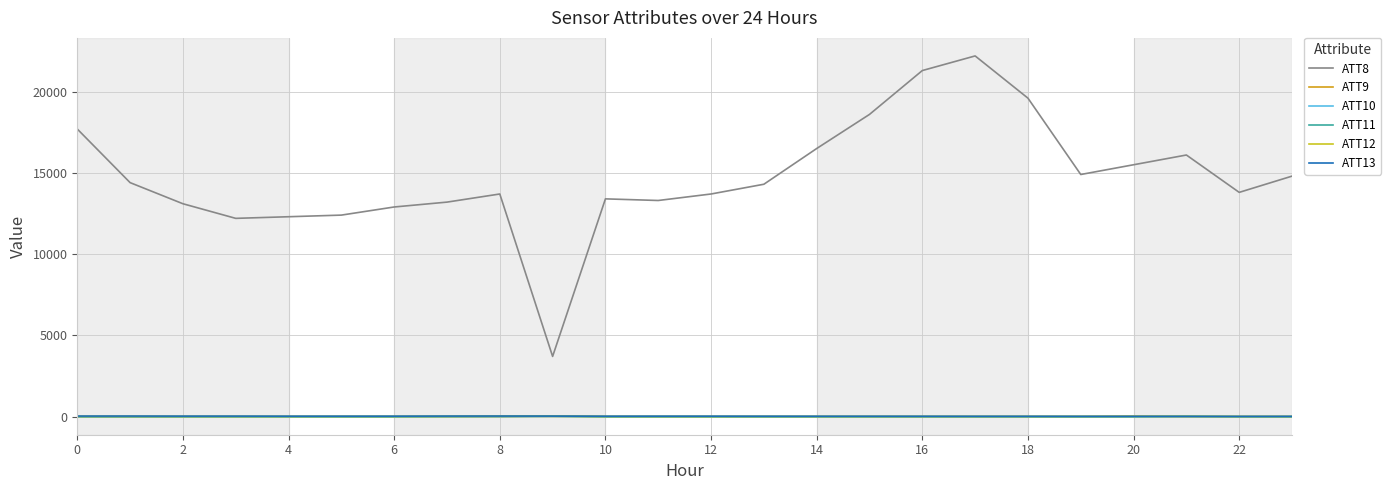

What is the maximum value shown in the chart?

22200.0